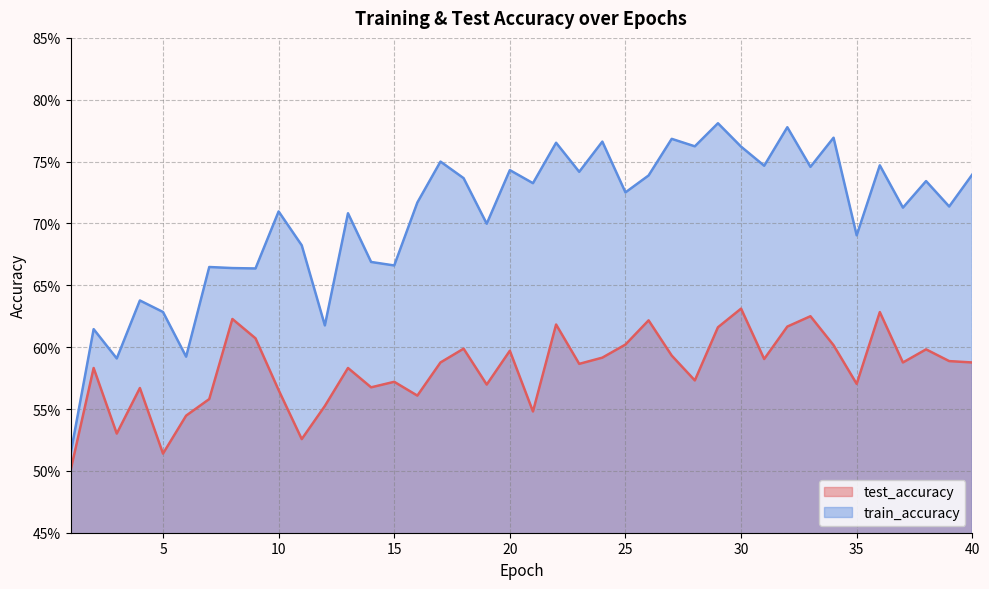

How many lines are shown in the chart?

2